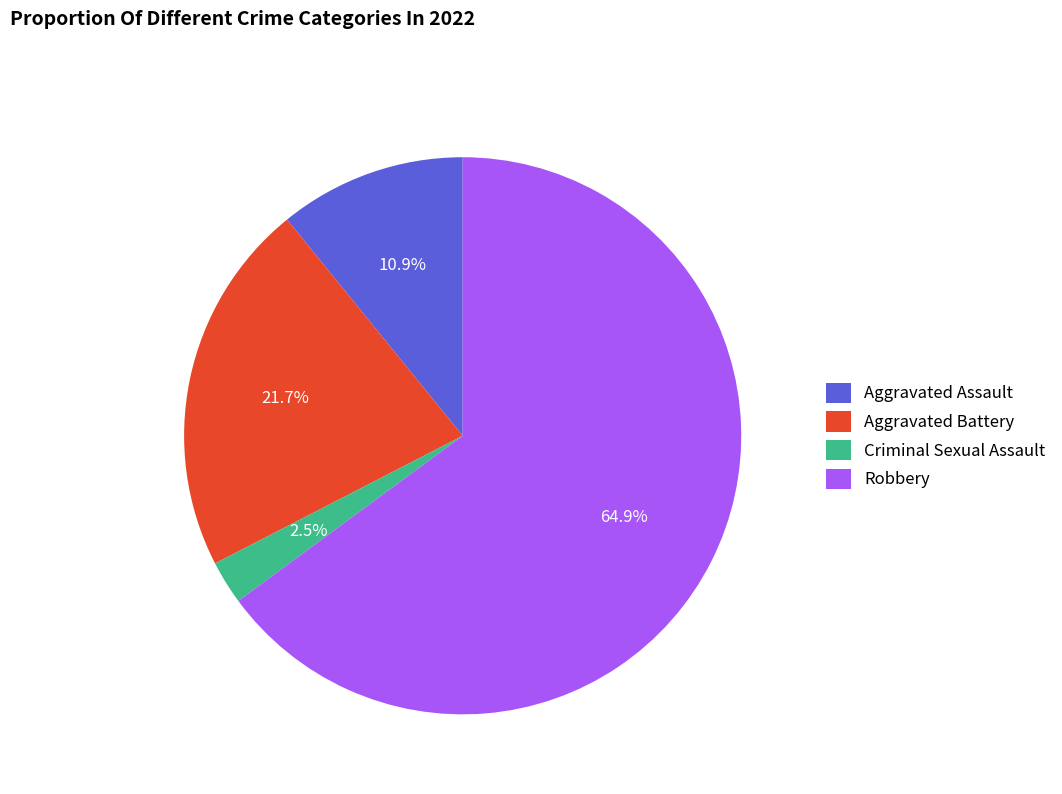

What percentage is the Aggravated Assault slice, to the nearest percent?

11%